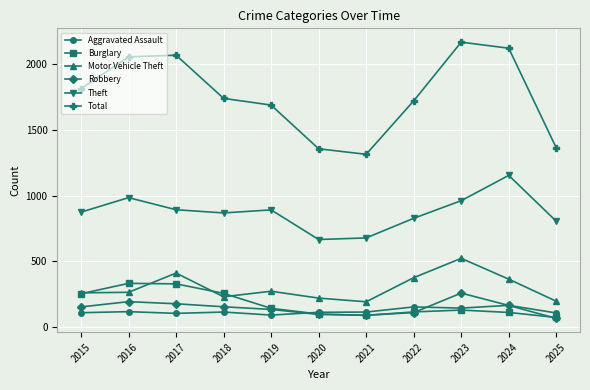

The Theft series shows 1242 at 2018. True or false?

False